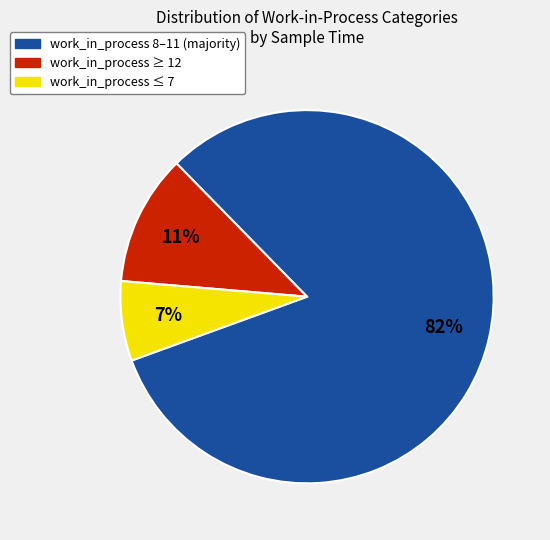

Does any single category account for the majority?

Yes